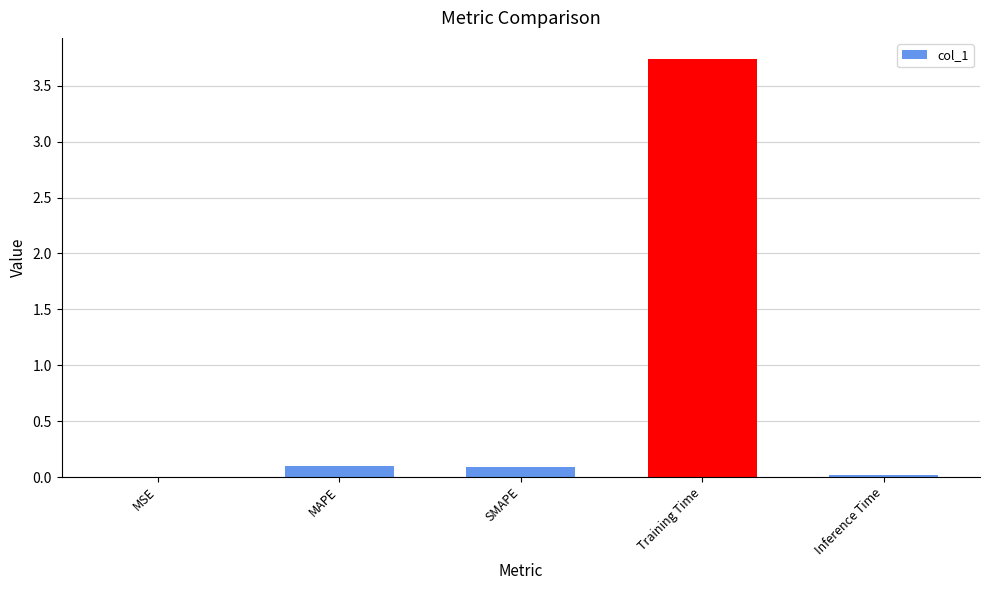

At which category does the chart reach its peak across all series?

Training Time